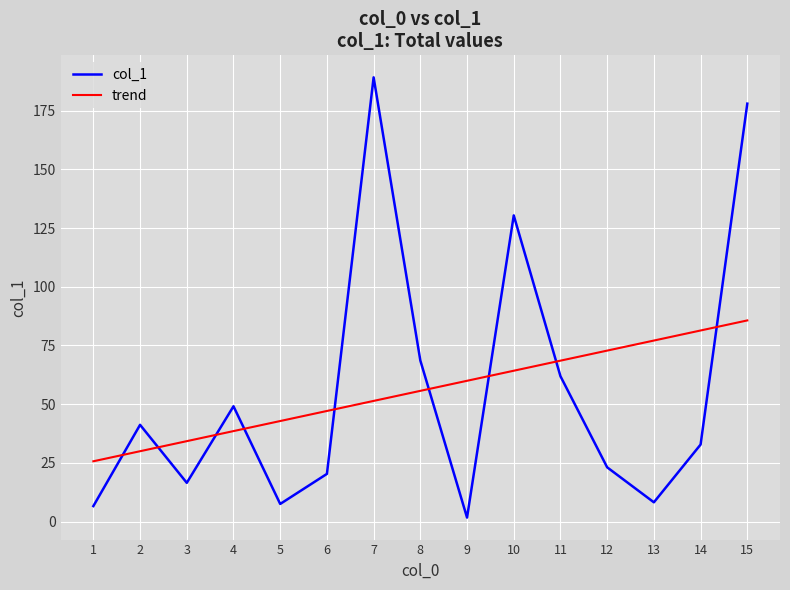

True or false: trend and col_1 intersect in this chart.

True